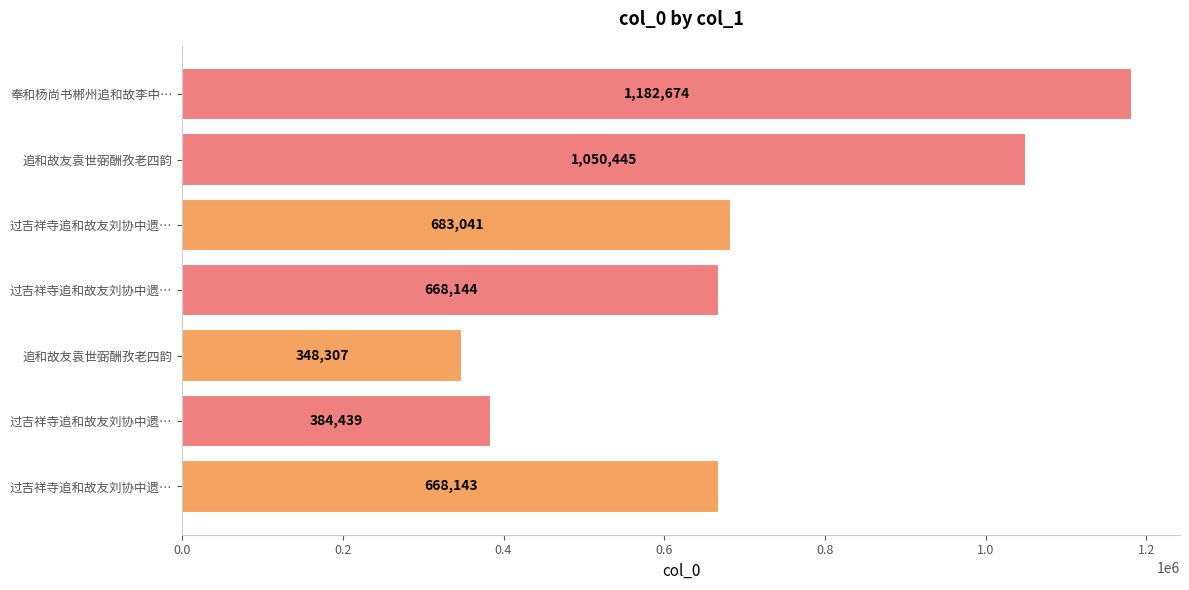

Which category has the highest value across all series?

奉和杨尚书郴州追和故李中…